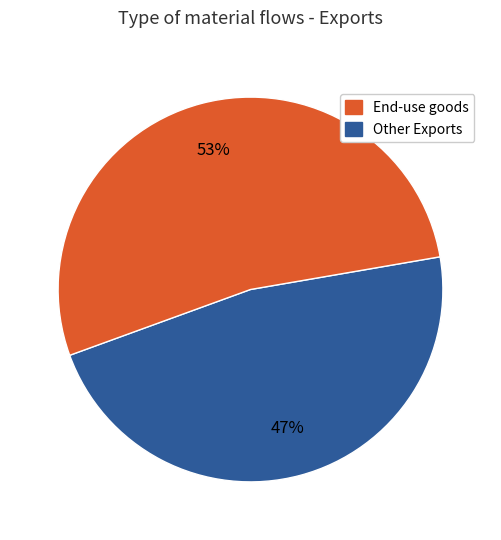

Is there any slice that represents more than half of the pie?

Yes